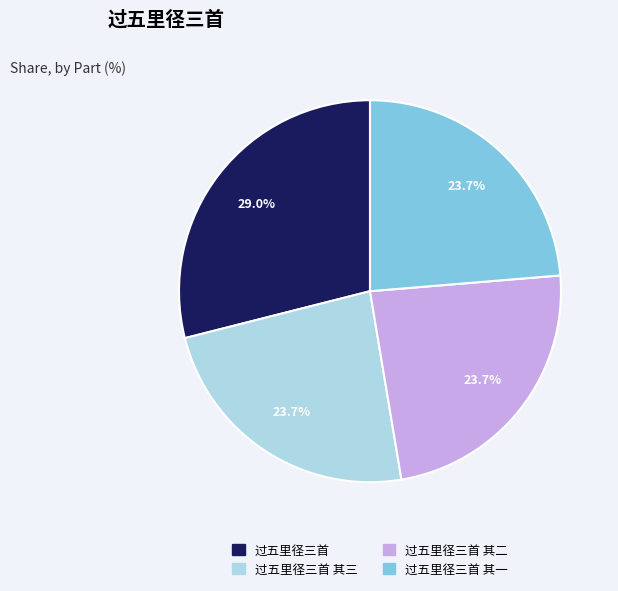

Does any single category account for the majority?

No